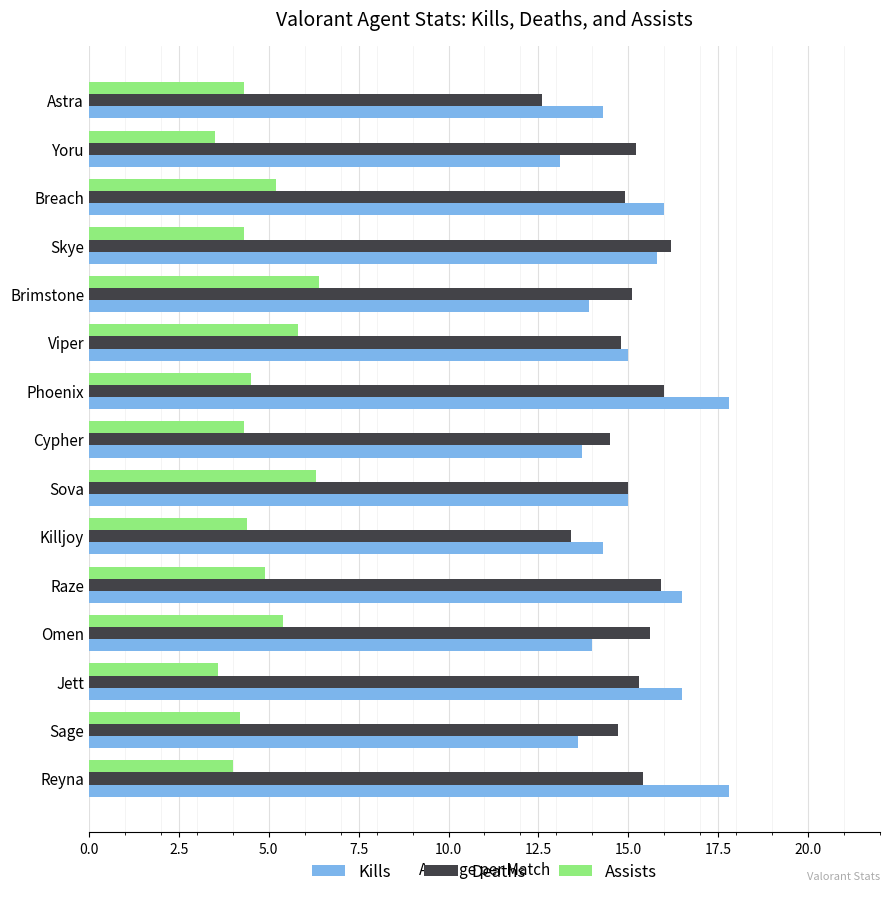

What is the difference between the maximum and second lowest values in the Assists series?

2.8